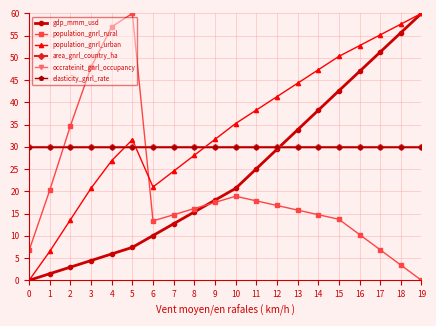

What is the average value of the population_gnrl_rural series?

20.3